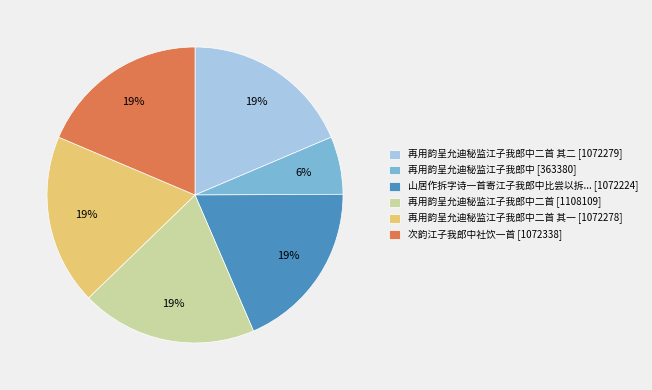

Is there a majority slice in this chart?

No